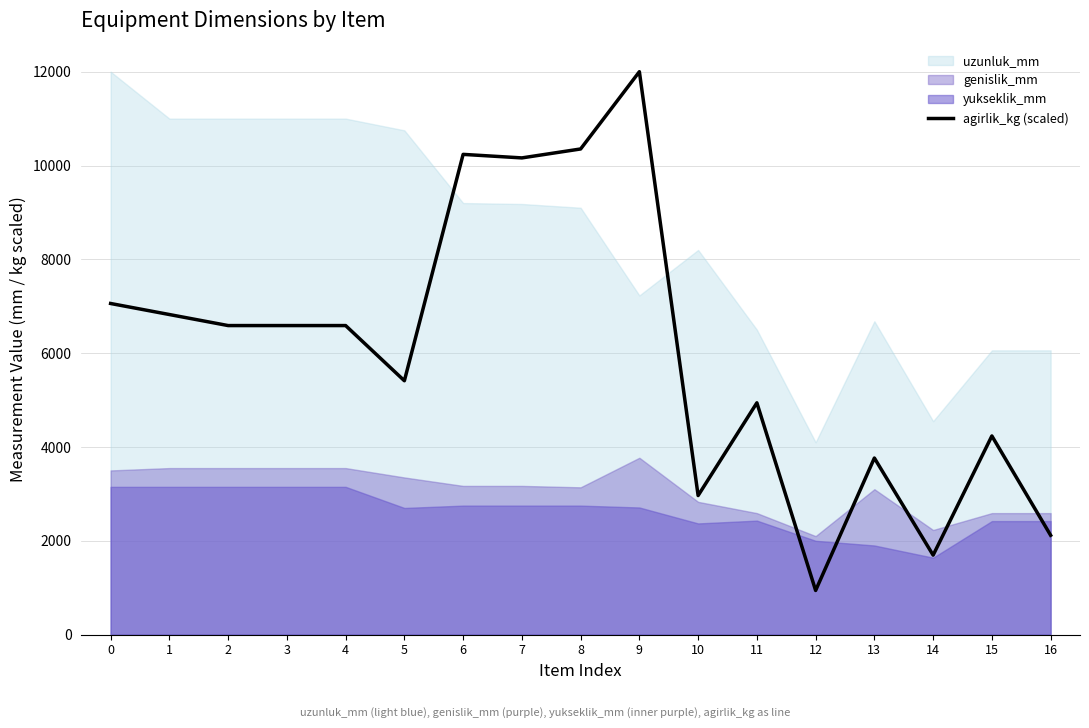

The value of agirlik_kg (scaled) at 13 is 4973.6. True or false?

False